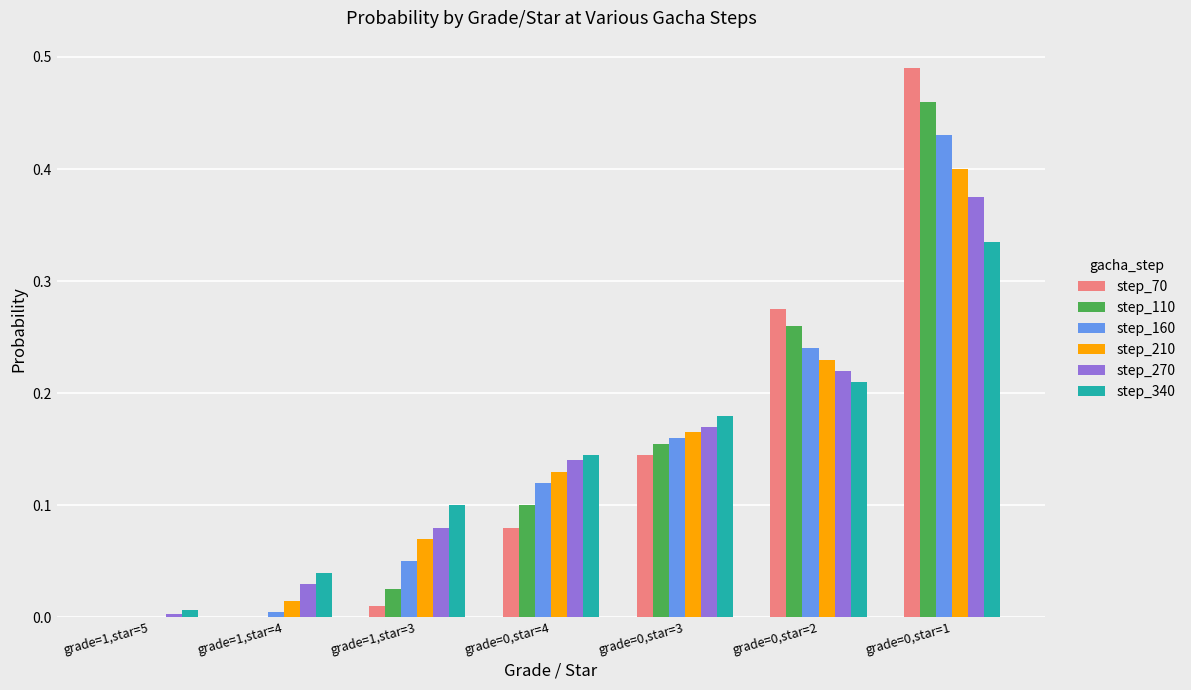

Are the bars grouped side by side (vs. stacked)?

Yes